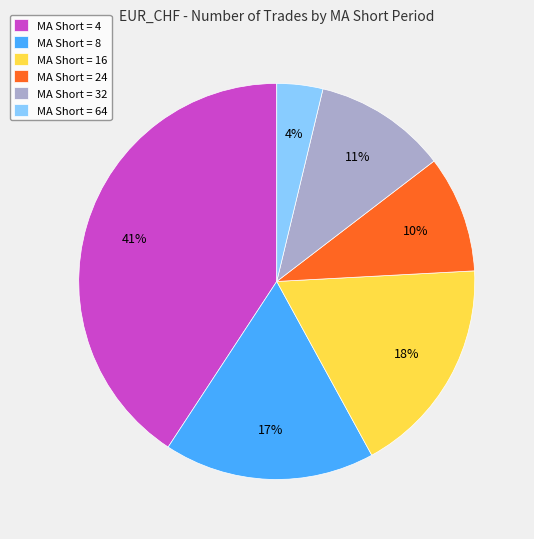

Rank the categories by value from highest to lowest.

MA Short = 4, MA Short = 16, MA Short = 8, MA Short = 32, MA Short = 24, MA Short = 64